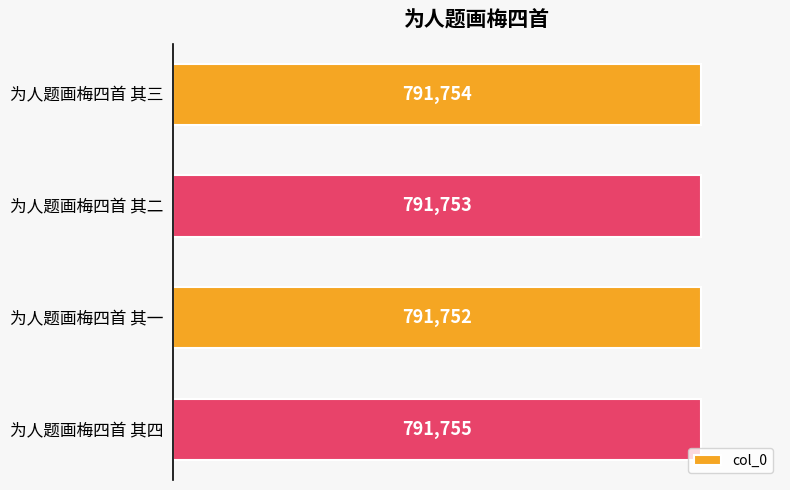

How many values are between 791753 and 791755?

3